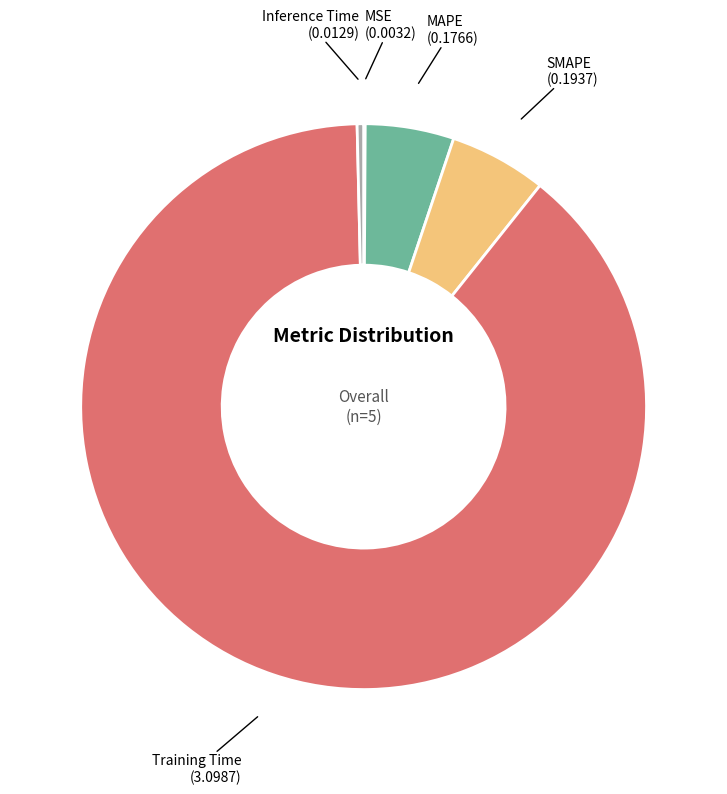

The MAPE slice represents 5% of the pie. True or false?

True